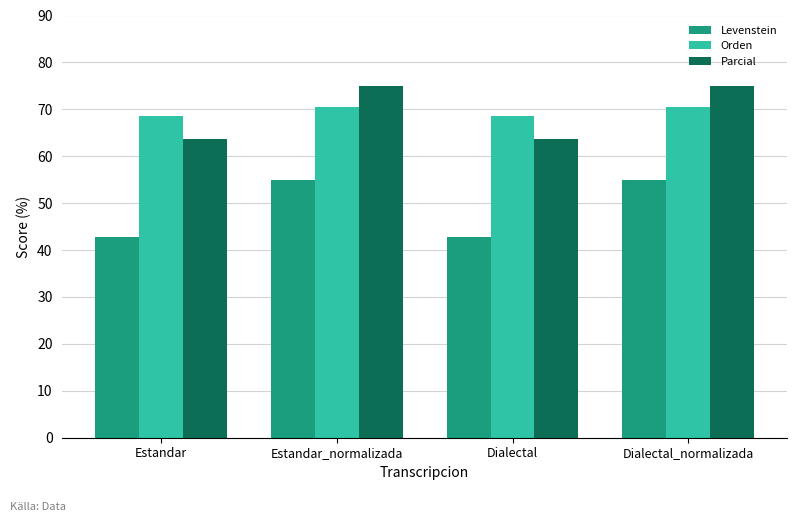

What is the smallest value displayed?

42.9